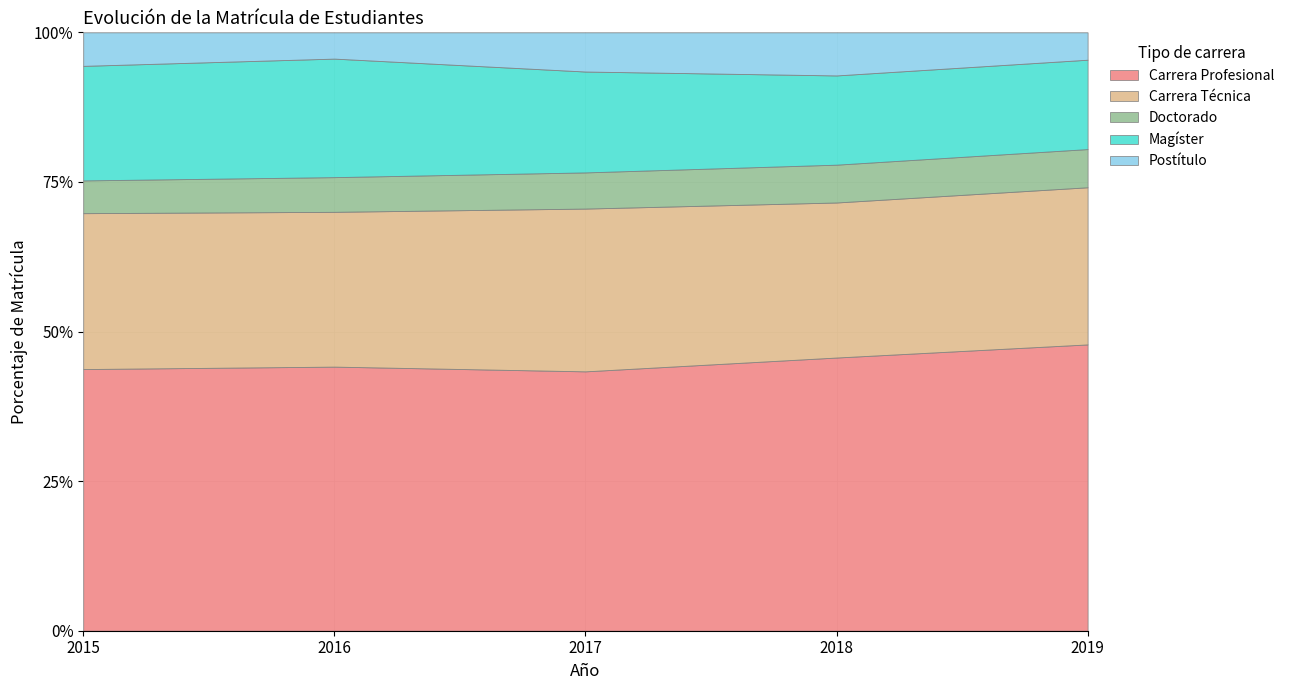

True or false: Carrera Profesional has a value of 3966 at 2016.

False